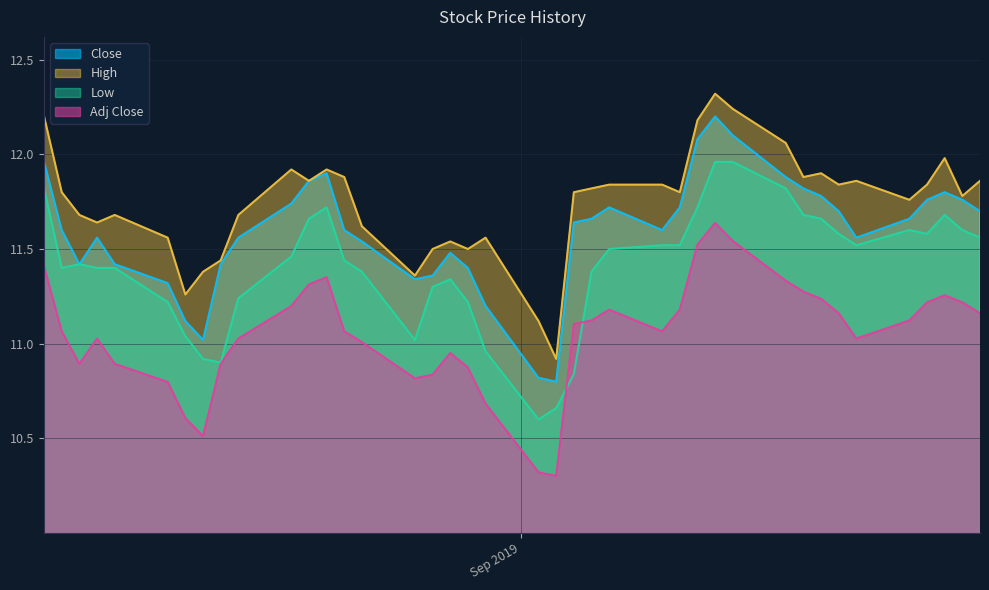

Reading left to right, extract all data points from this chart.

Close: 12.0	11.6	11.4	11.6	11.4	11.3	11.1	11.0	11.4	11.6	11.7	11.9	11.9	11.6	11.5	11.3	11.4	11.5	11.4	11.2	10.8	10.8	11.6	11.7	11.7	11.6	11.7	12.1	12.2	12.1	11.9	11.8	11.8	11.7	11.6	11.7	11.8	11.8	11.8	11.7
High: 12.2	11.8	11.7	11.6	11.7	11.6	11.3	11.4	11.4	11.7	11.9	11.9	11.9	11.9	11.6	11.4	11.5	11.5	11.5	11.6	11.1	10.9	11.8	11.8	11.8	11.8	11.8	12.2	12.3	12.2	12.1	11.9	11.9	11.8	11.9	11.8	11.8	12.0	11.8	11.9
Low: 11.8	11.4	11.4	11.4	11.4	11.2	11.0	10.9	10.9	11.2	11.5	11.7	11.7	11.4	11.4	11.0	11.3	11.3	11.2	11.0	10.6	10.7	10.8	11.4	11.5	11.5	11.5	11.7	12.0	12.0	11.8	11.7	11.7	11.6	11.5	11.6	11.6	11.7	11.6	11.6
Adj Close: 11.4	11.1	10.9	11.0	10.9	10.8	10.6	10.5	10.9	11.0	11.2	11.3	11.4	11.1	11.0	10.8	10.8	11.0	10.9	10.7	10.3	10.3	11.1	11.1	11.2	11.1	11.2	11.5	11.6	11.5	11.3	11.3	11.2	11.2	11.0	11.1	11.2	11.3	11.2	11.2